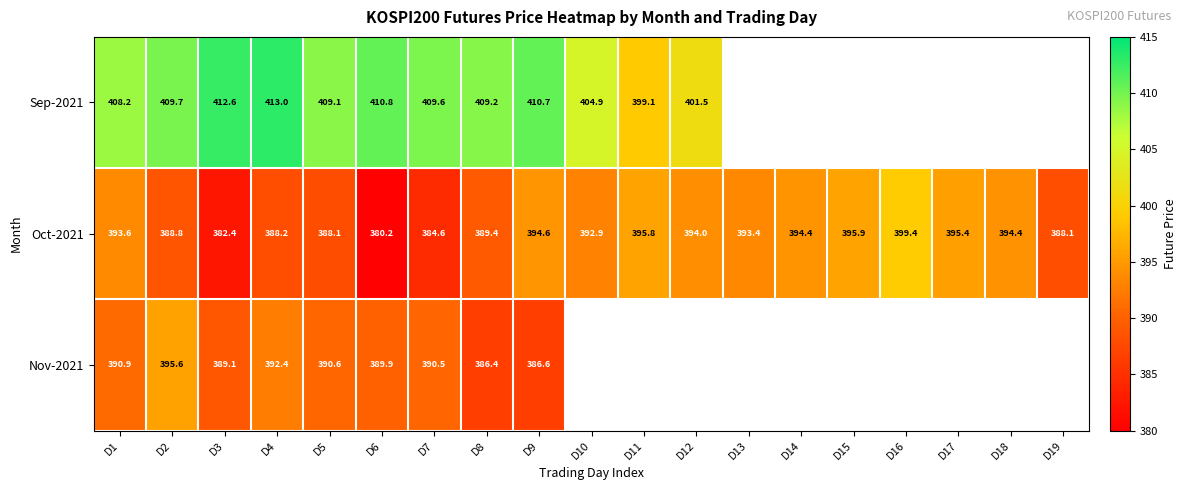

What is the sum of all Oct-2021 values?

7433.6